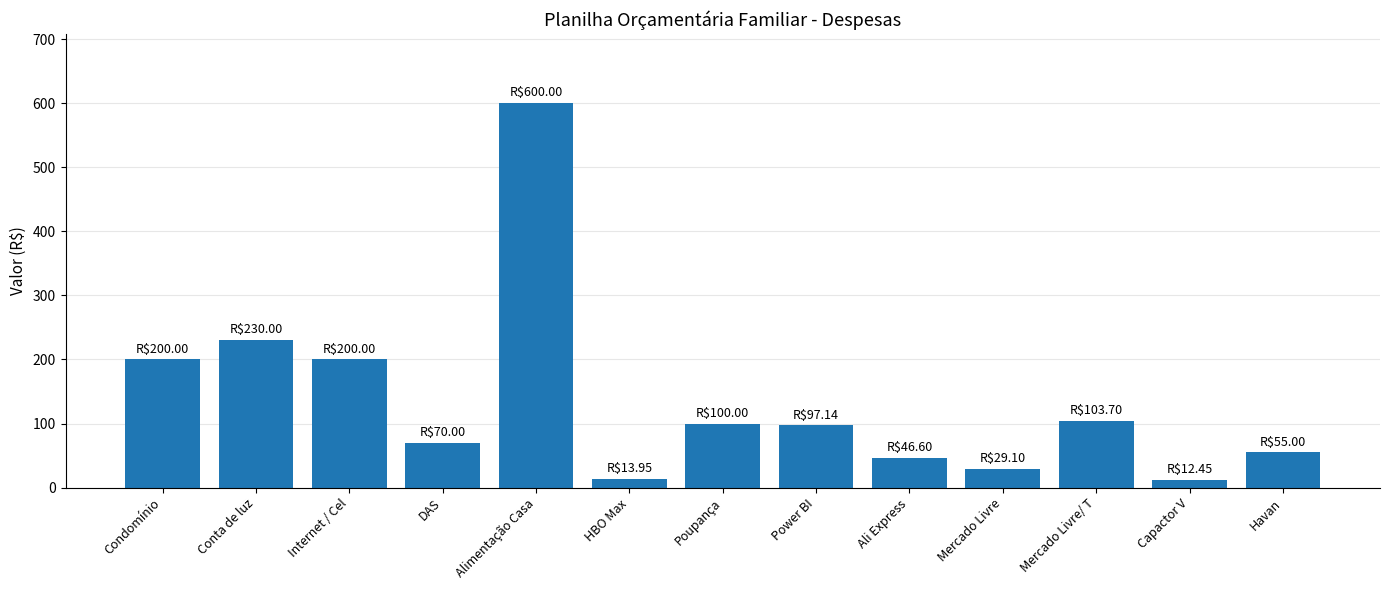

Does the chart contain stacked bars?

No